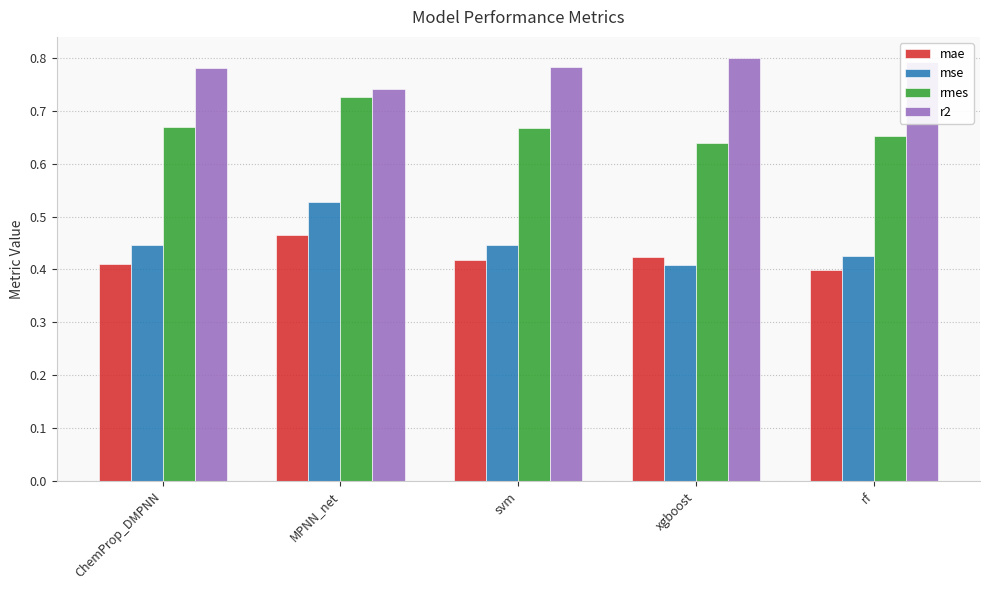

Which series has the widest spread of values?

mse